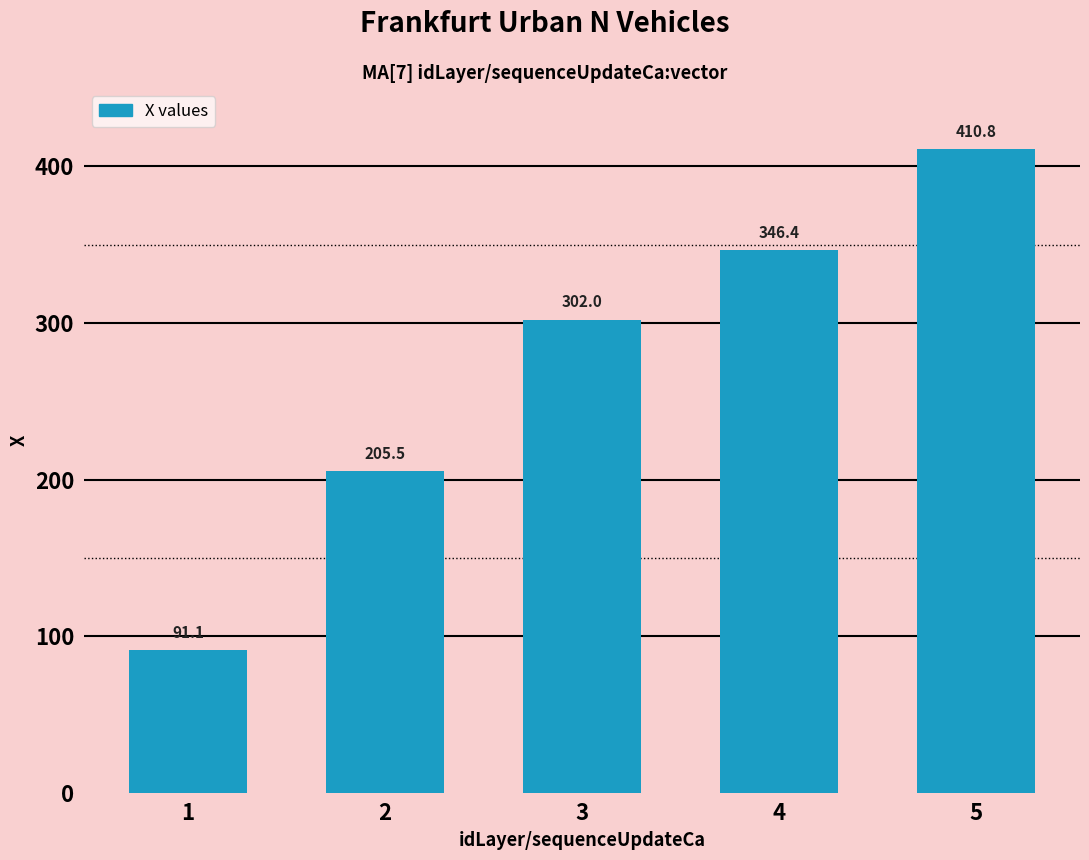

At which category does the chart reach its minimum across all series?

1